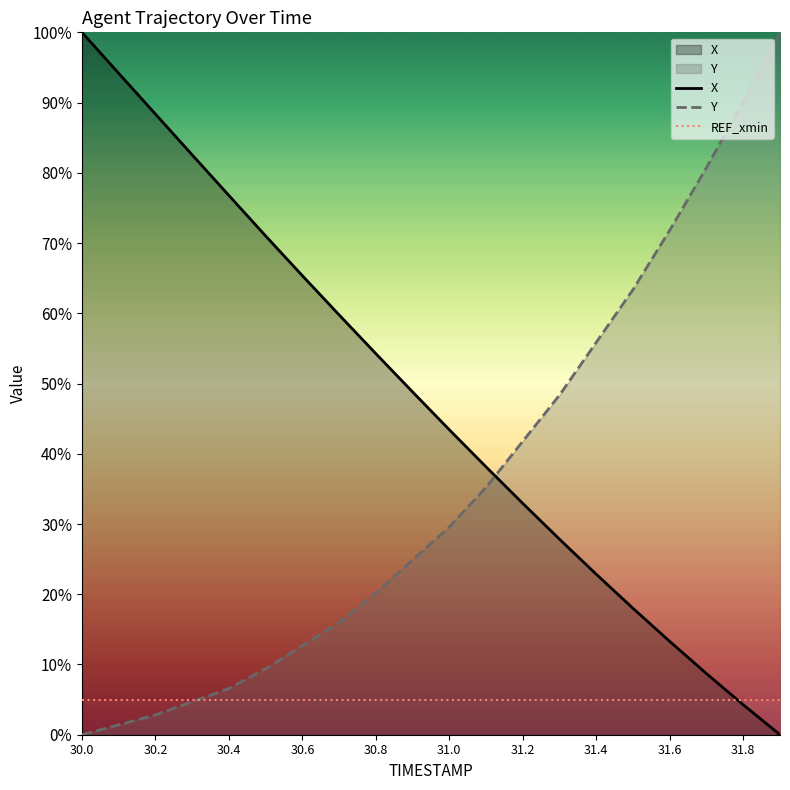

Count the number of categories in the chart.

20